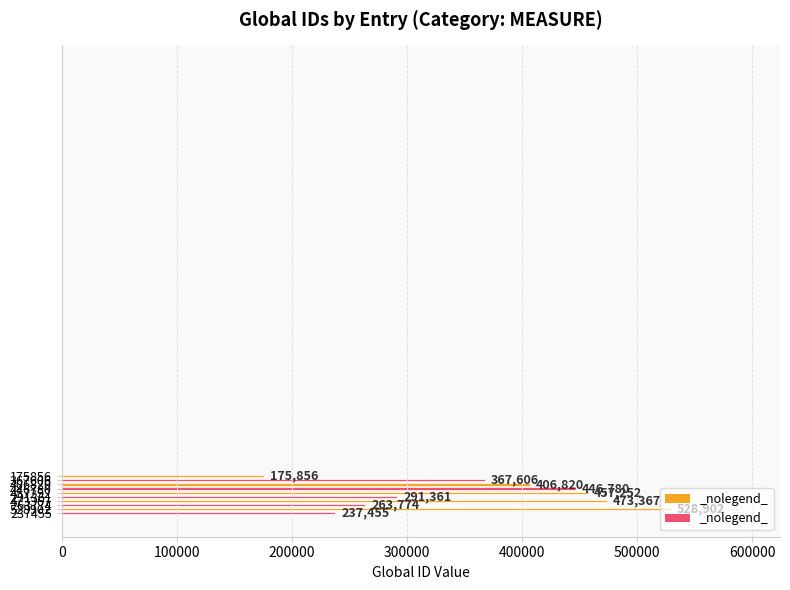

List the labels in order of value, largest first.

528902, 473367, 457252, 446780, 406820, 367606, 291361, 263774, 237455, 175856